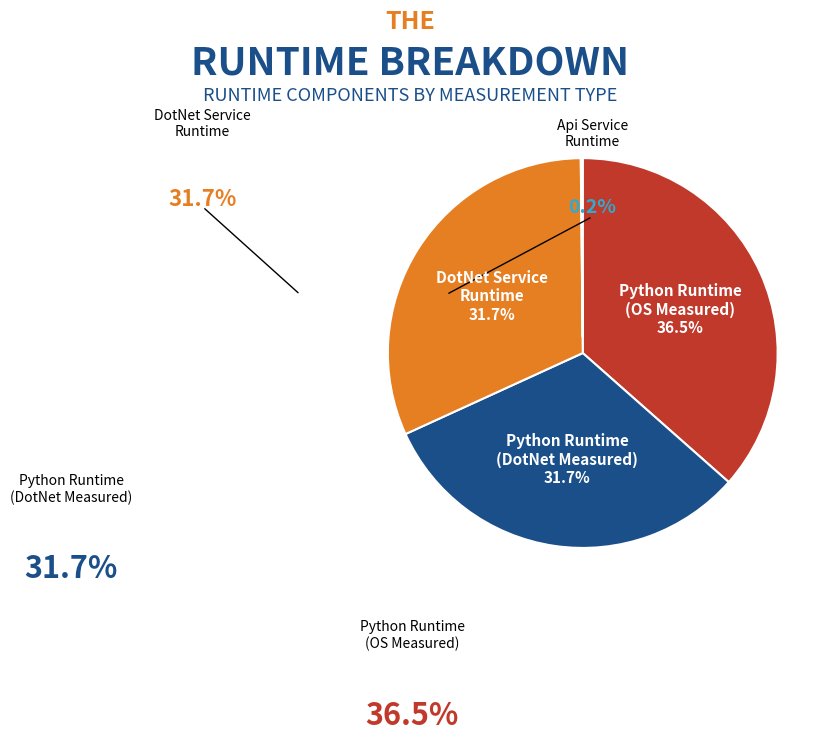

Is there a majority slice in this chart?

No